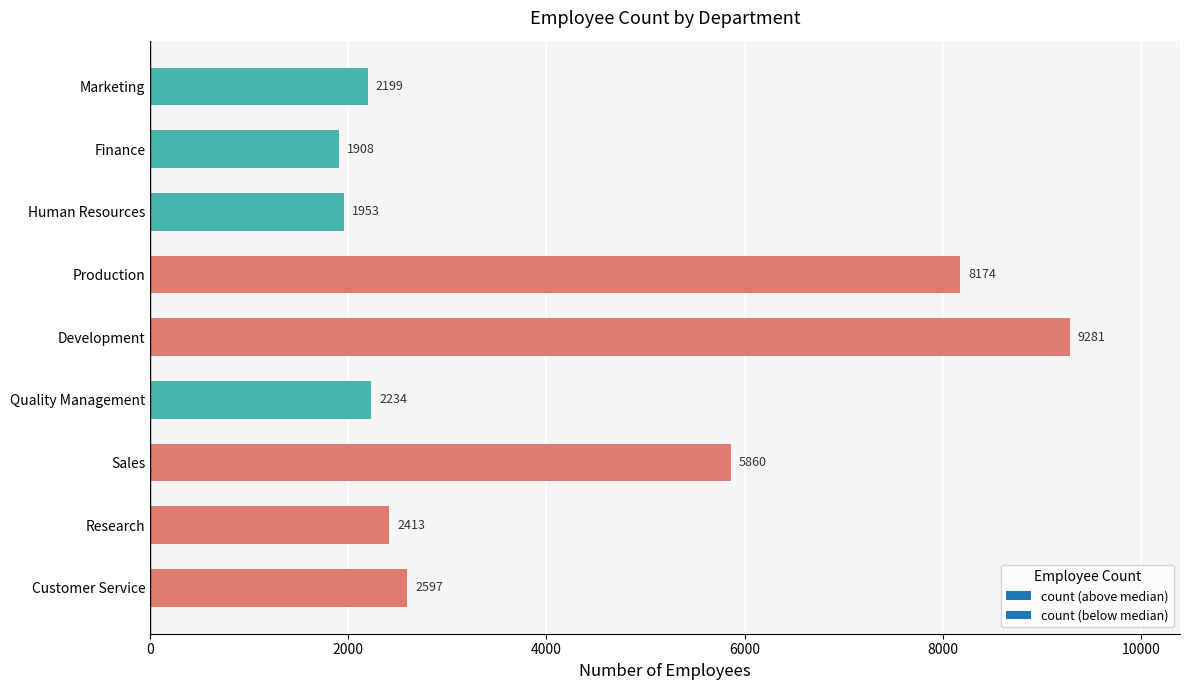

What position from the top is Quality Management?

6